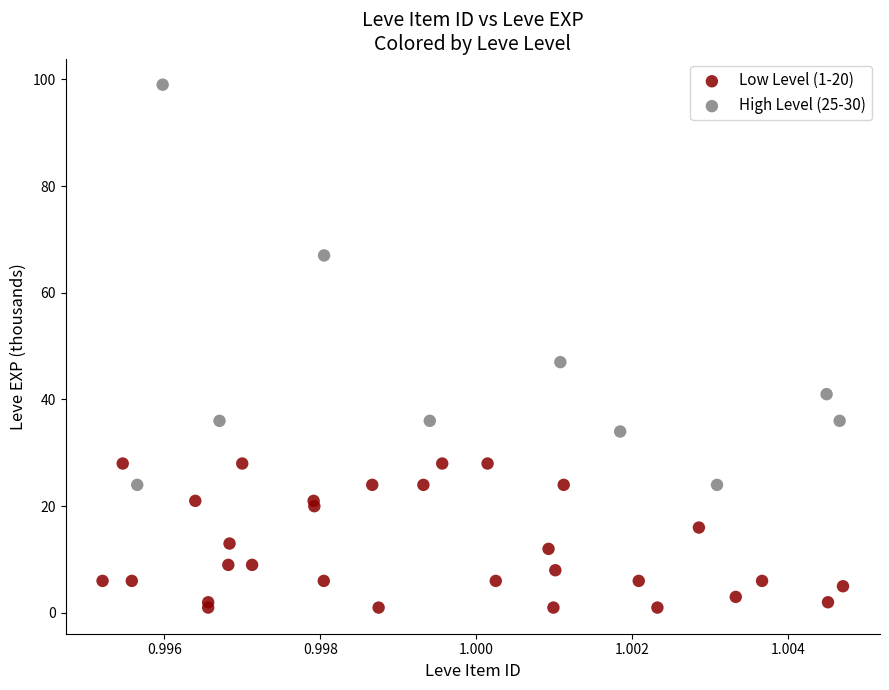

Which series has the widest spread of Y values?

High Level (25-30)